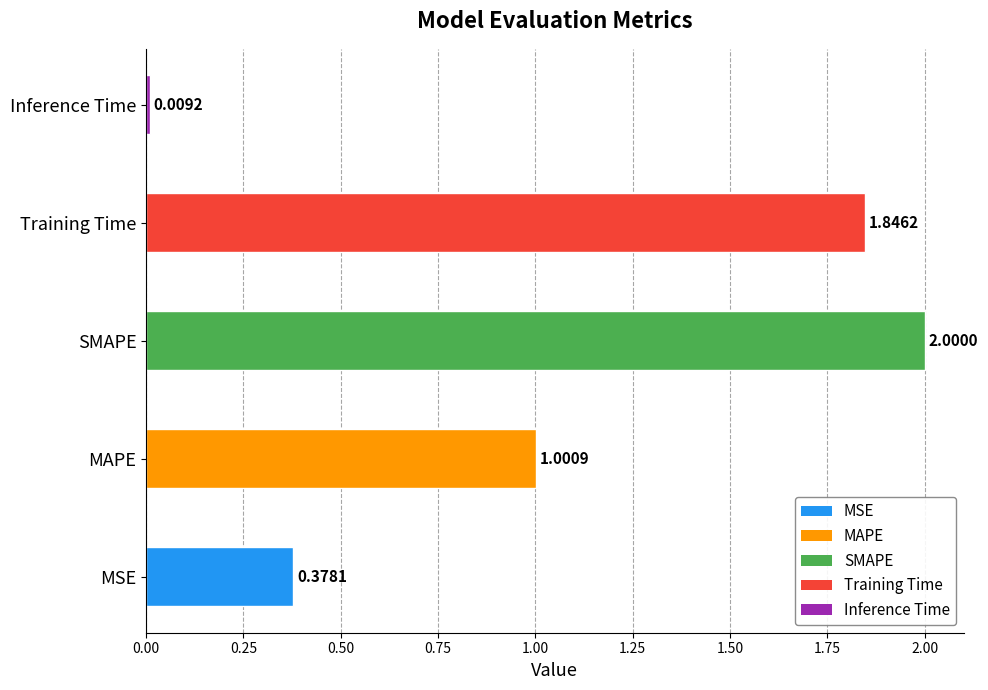

List the labels in order of value, smallest first.

Inference Time, MSE, MAPE, Training Time, SMAPE